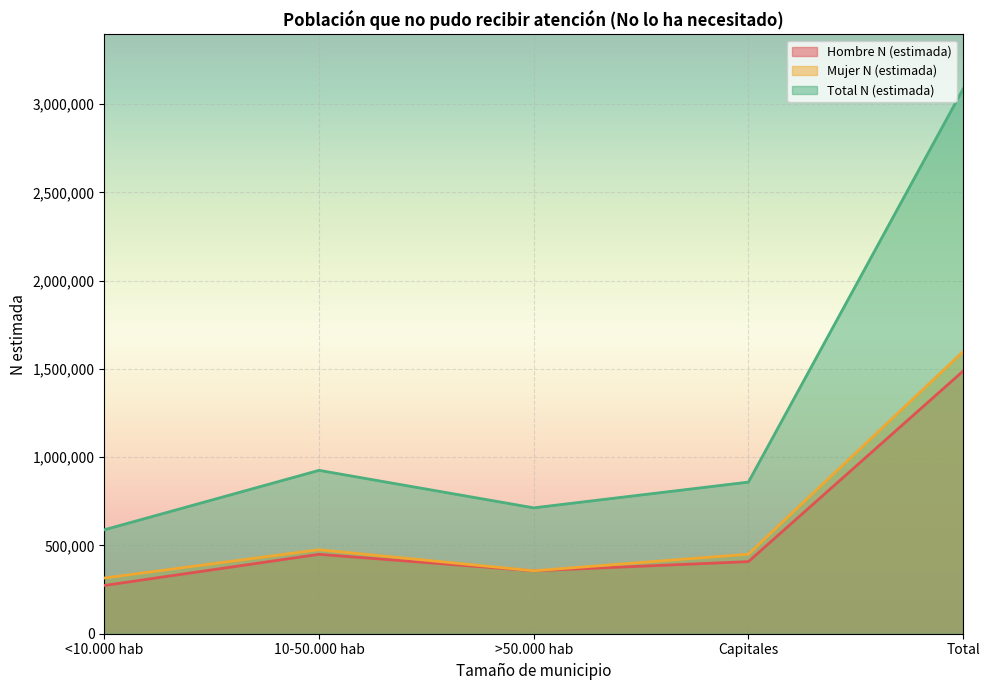

True or false: Total N (estimada) and Mujer N (estimada) intersect in this chart.

False